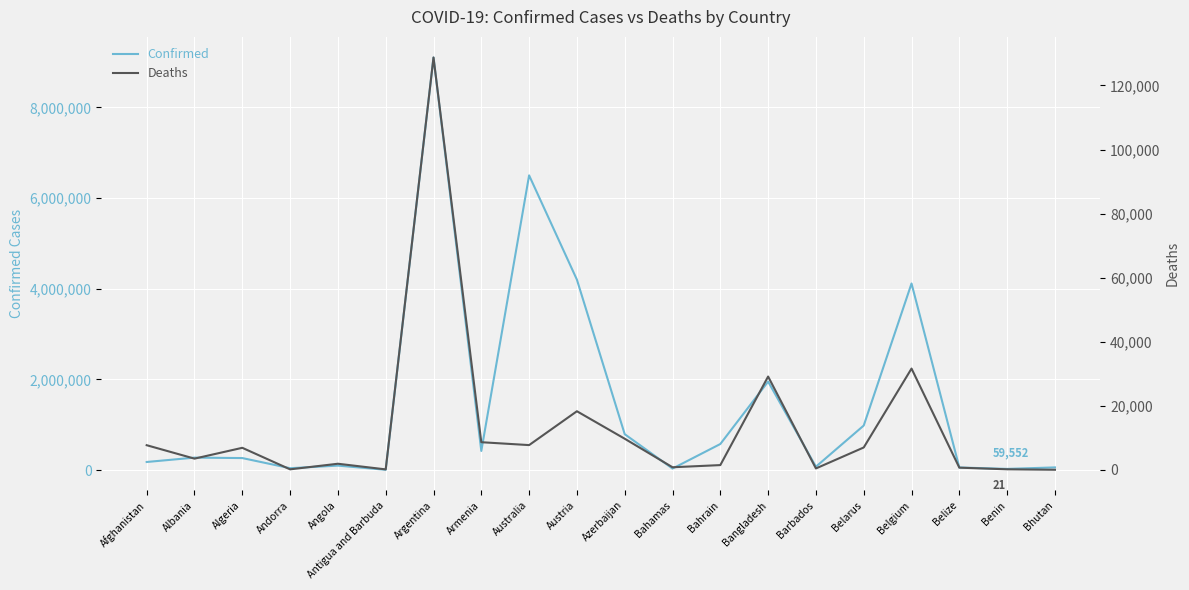

Between Bangladesh and Australia, which is larger?

Australia